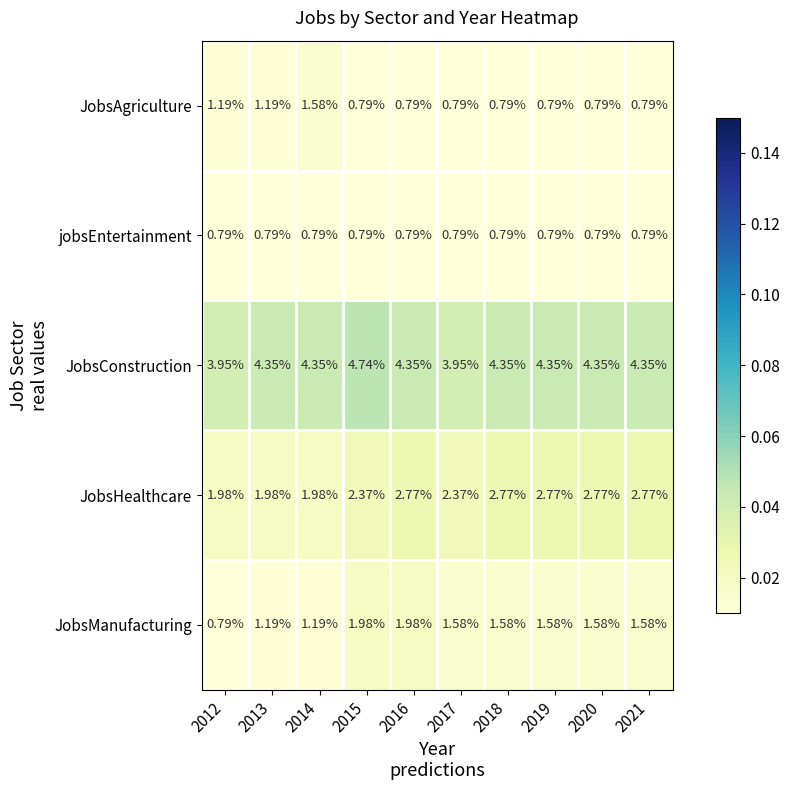

List the series in order of their peak value, highest first.

JobsConstruction, JobsHealthcare, JobsManufacturing, JobsAgriculture, jobsEntertainment